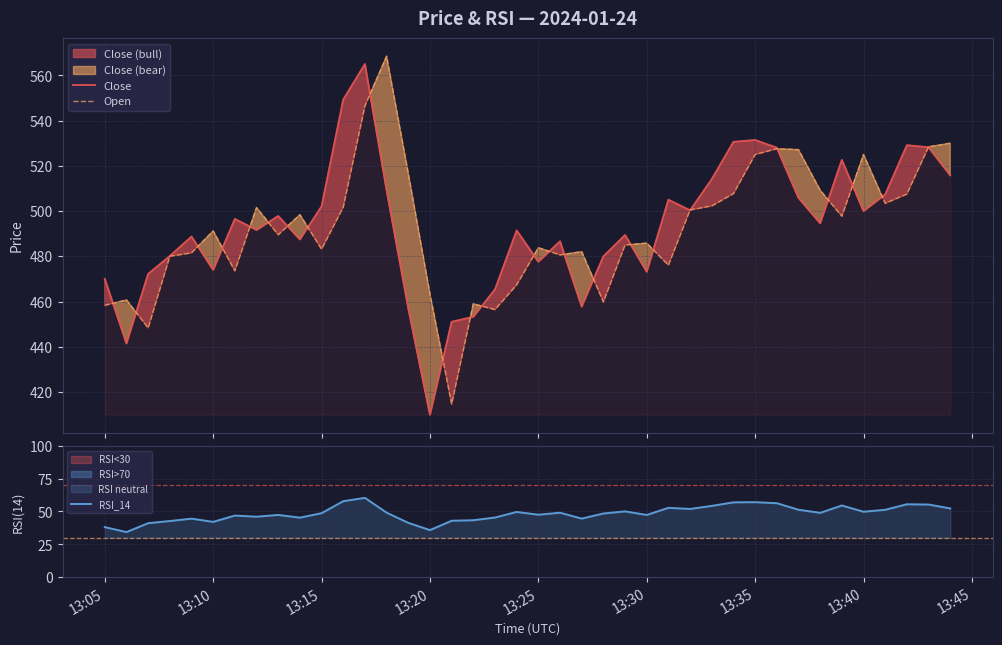

True or false: Open has more than 1 points higher than both neighbors.

True